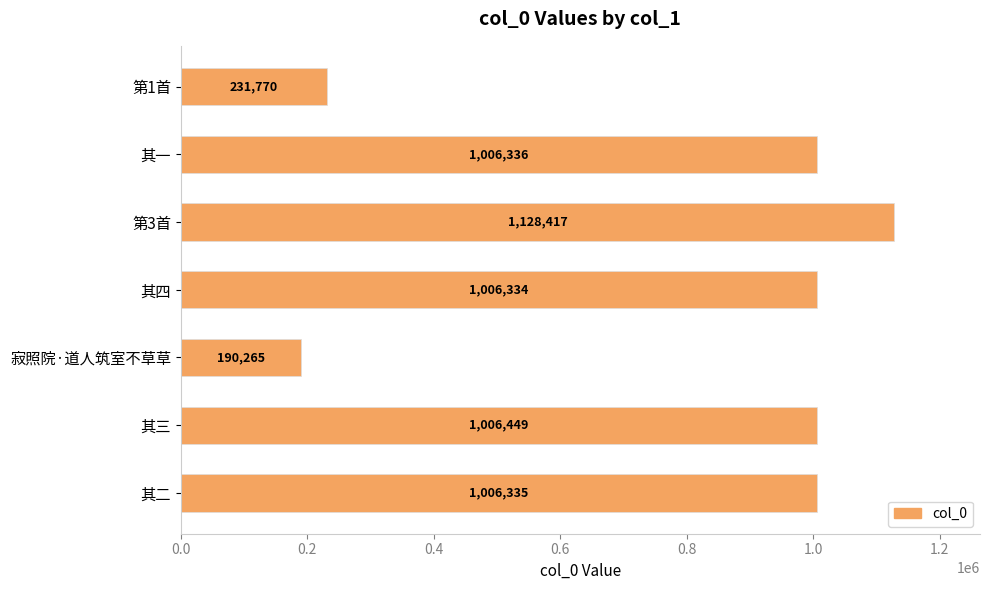

What is the difference between the maximum and minimum values?

938152